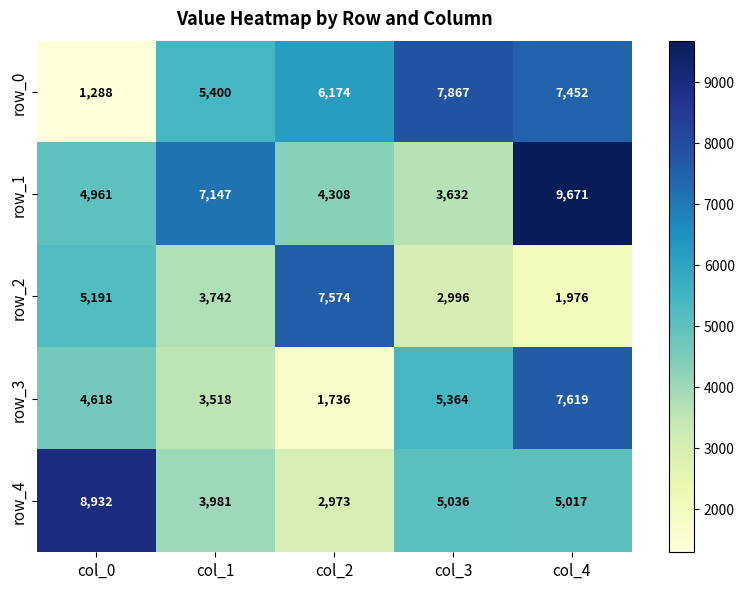

Count the row_3 values in the range 3518 to 5364.

3